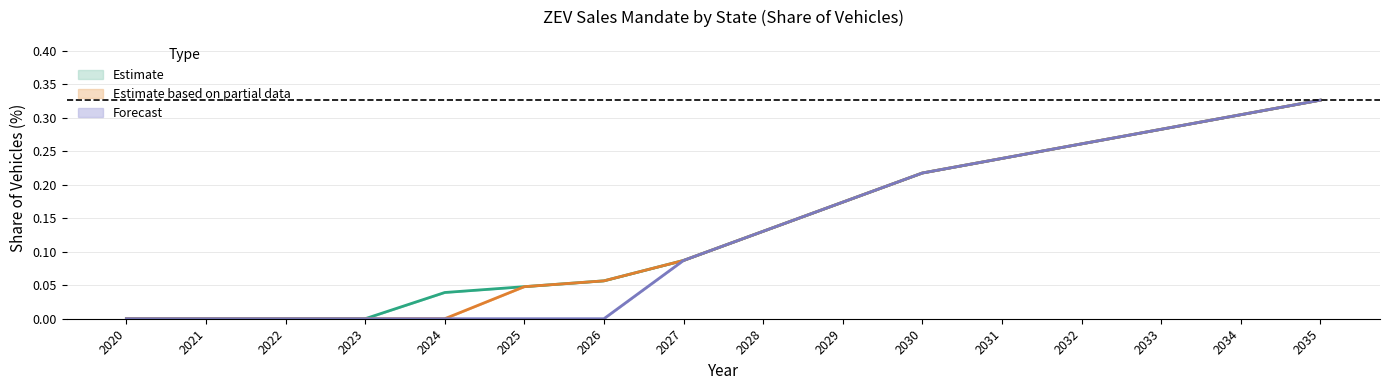

At which label does Forecast reach its peak?

2035